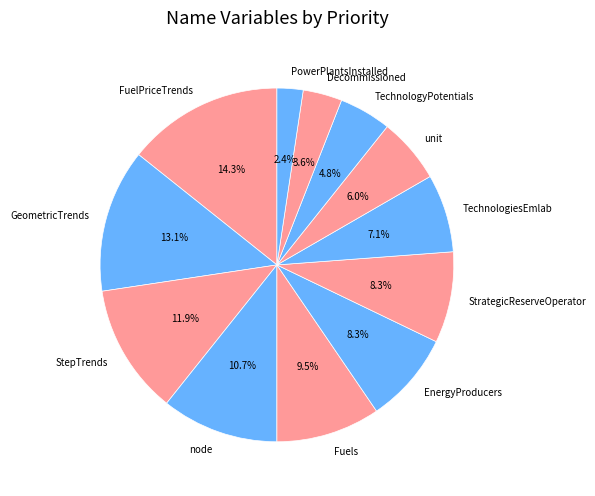

Approximately how many times larger is the value at PowerPlantsInstalled compared to TechnologiesEmlab?

0.3